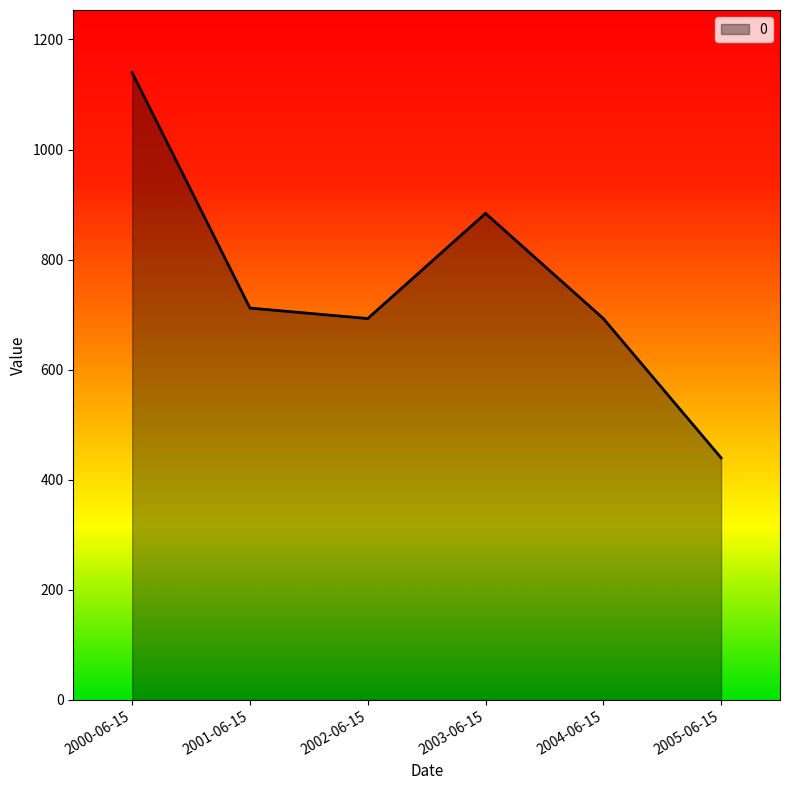

At which category does the chart reach its minimum across all series?

2005-06-15